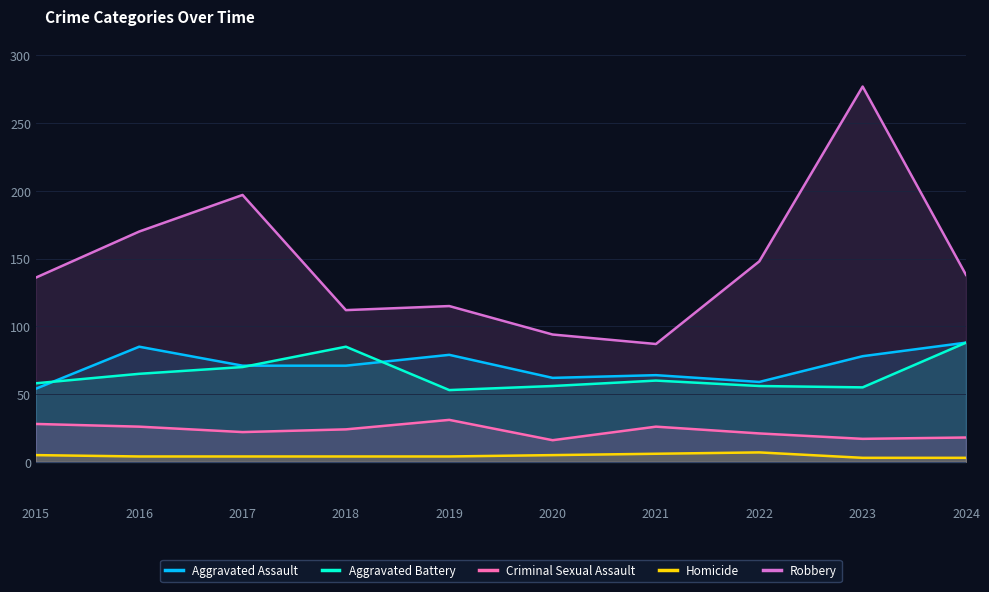

True or false: Homicide and Robbery cross at least once.

False